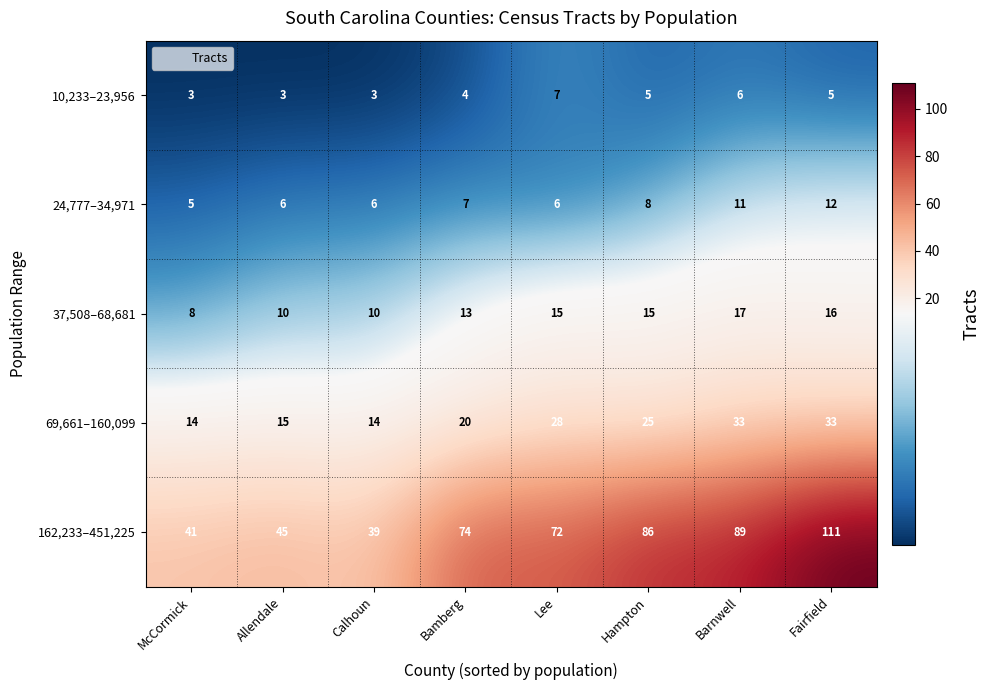

What is the difference between the second highest and minimum values in the 69,661–160,099 series?

19